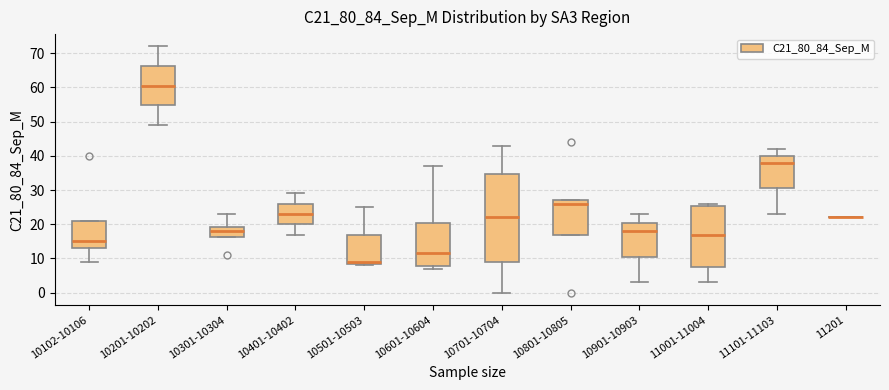

Reading left to right, read every box against the y-axis: the position of its median line, the range the box covers, and the ends of its whiskers. The values are not printed on the chart, so give them approximately, as read against the axis.

10102-10106: median 15, box 13 to 21, whiskers 9 to 21
10201-10202: median 61, box 55 to 66, whiskers 49 to 72
10301-10304: median 18, box 16 to 19, whiskers 16 to 23
10401-10402: median 23, box 20 to 26, whiskers 17 to 29
10501-10503: median 9 (just above the box's lower edge), box 9 to 17, whiskers 8 to 25
10601-10604: median 12, box 8 to 21, whiskers 7 to 37
10701-10704: median 22, box 9 to 35, whiskers 0 to 43
10801-10805: median 26, box 17 to 27, whiskers 17 to 27
10901-10903: median 18, box 11 to 21, whiskers 3 to 23
11001-11004: median 17, box 8 to 25, whiskers 3 to 26
11101-11103: median 38, box 31 to 40, whiskers 23 to 42
11201: box collapsed to a line at 22, whiskers 22 to 22